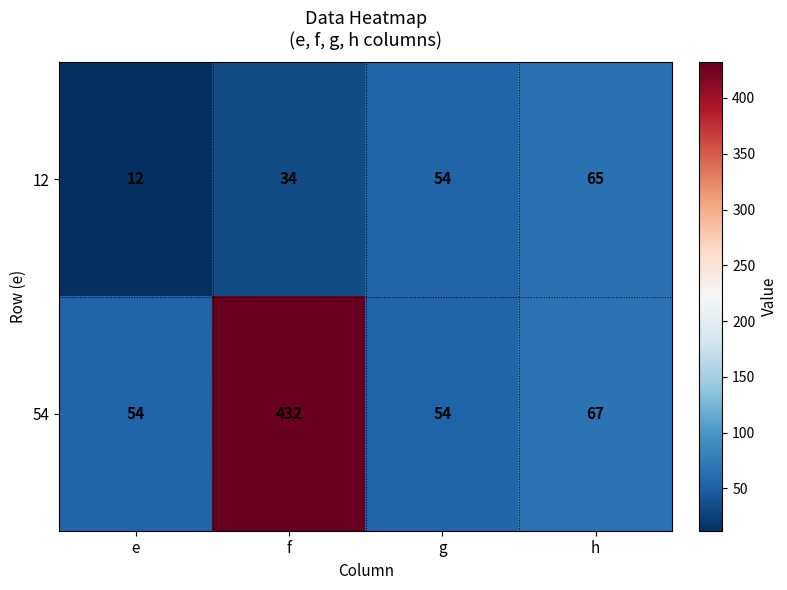

How many data points does each series have?

4